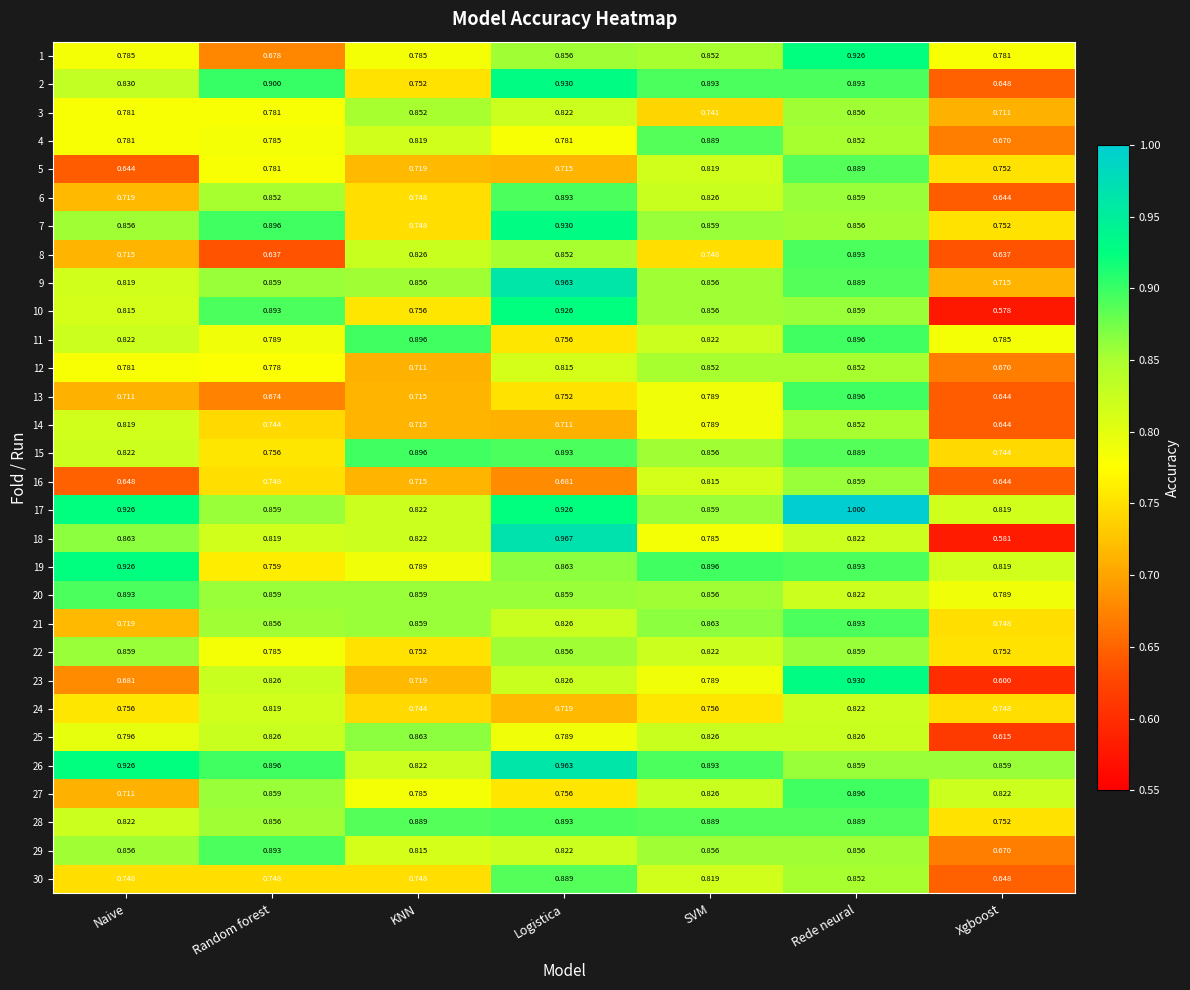

At how many categories does at least one series exceed 0?

7